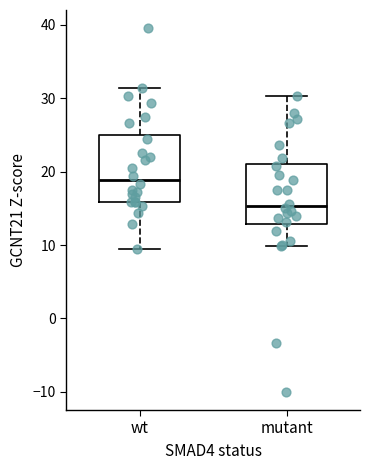

Reading left to right, read every box against the y-axis: the position of its median line, the range the box covers, and the ends of its whiskers. The values are not printed on the chart, so give them approximately, as read against the axis.

wt: median 19, box 16 to 25, whiskers 10 to 31
mutant: median 15, box 13 to 21, whiskers 10 to 30